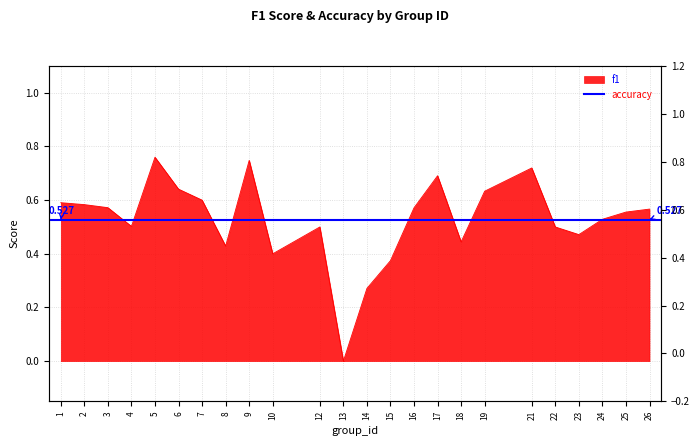

What is the difference between the values at 18 and 17?

0.2